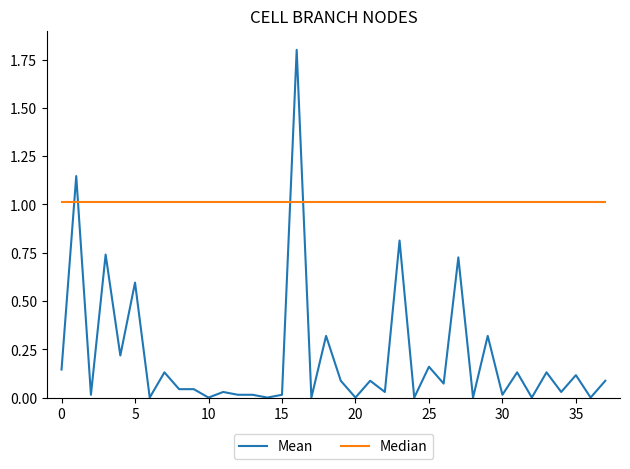

Which series has the largest total across all categories?

Median